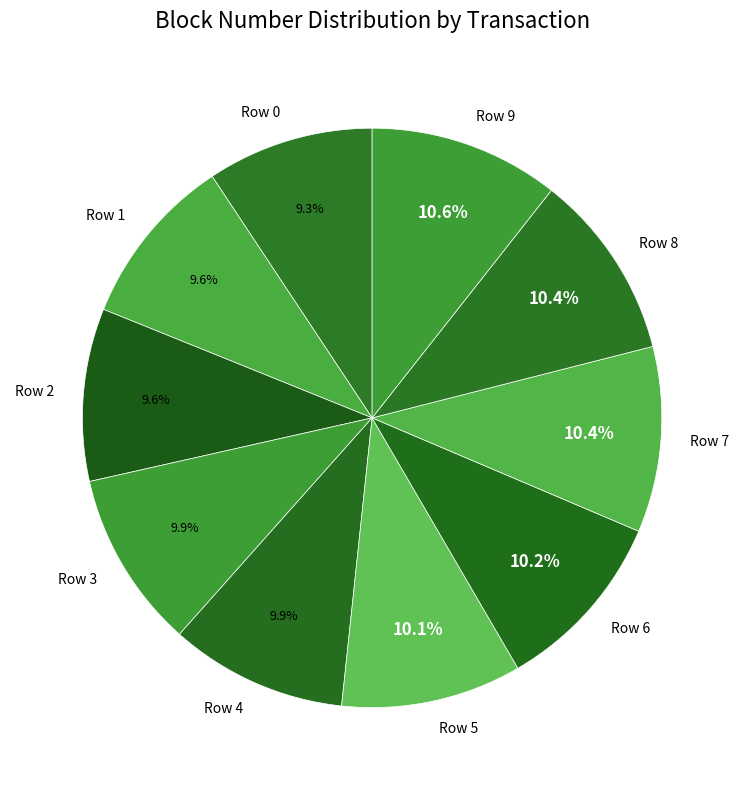

Approximately how many times larger is the value at Row 8 compared to Row 1?

1.1